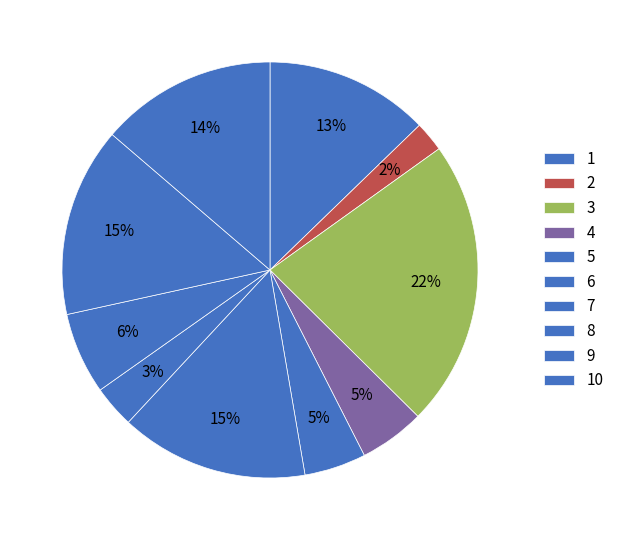

Is there any slice that represents more than half of the pie?

No